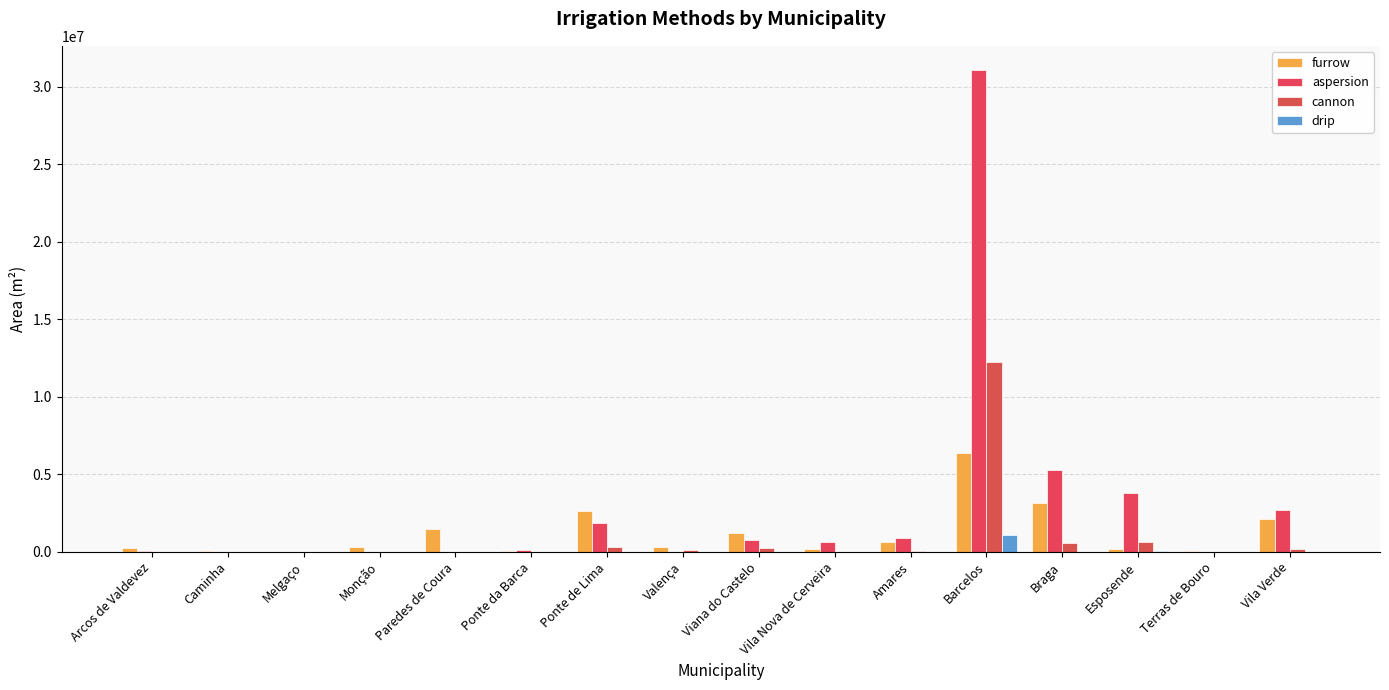

Which series changed the most between Arcos de Valdevez and Barcelos?

aspersion